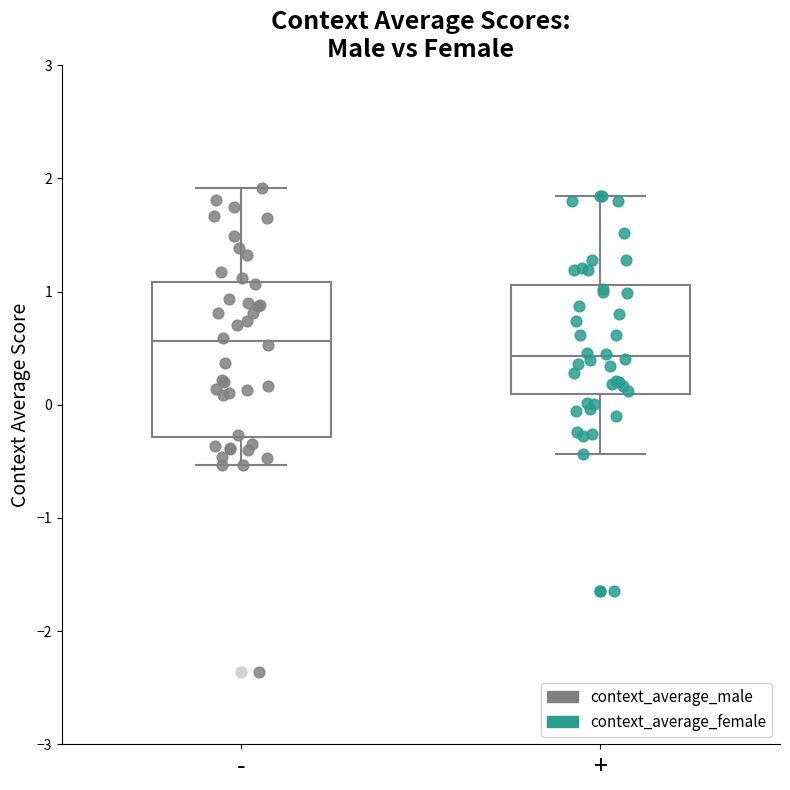

Comparing the boxes themselves (not the whiskers), which one is the tallest?

-